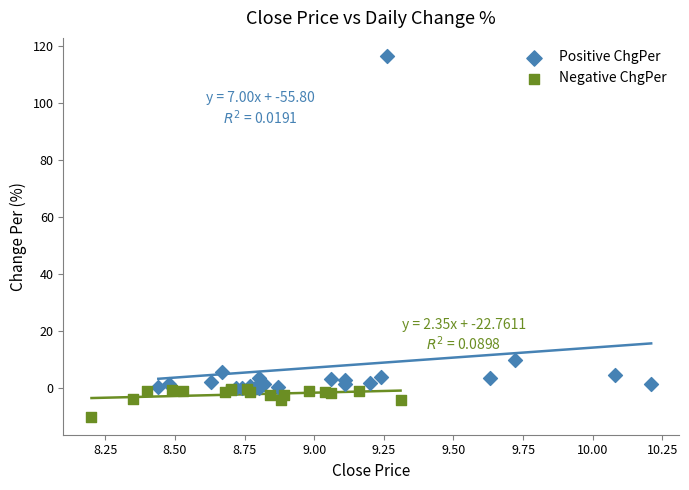

Which series contains the lowest Y value?

Negative ChgPer